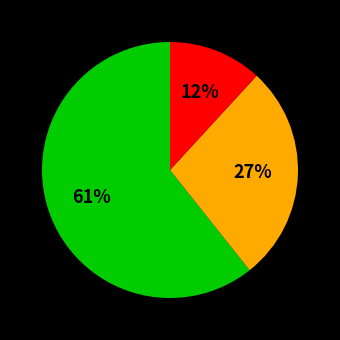

Is there any slice that represents more than half of the pie?

Yes